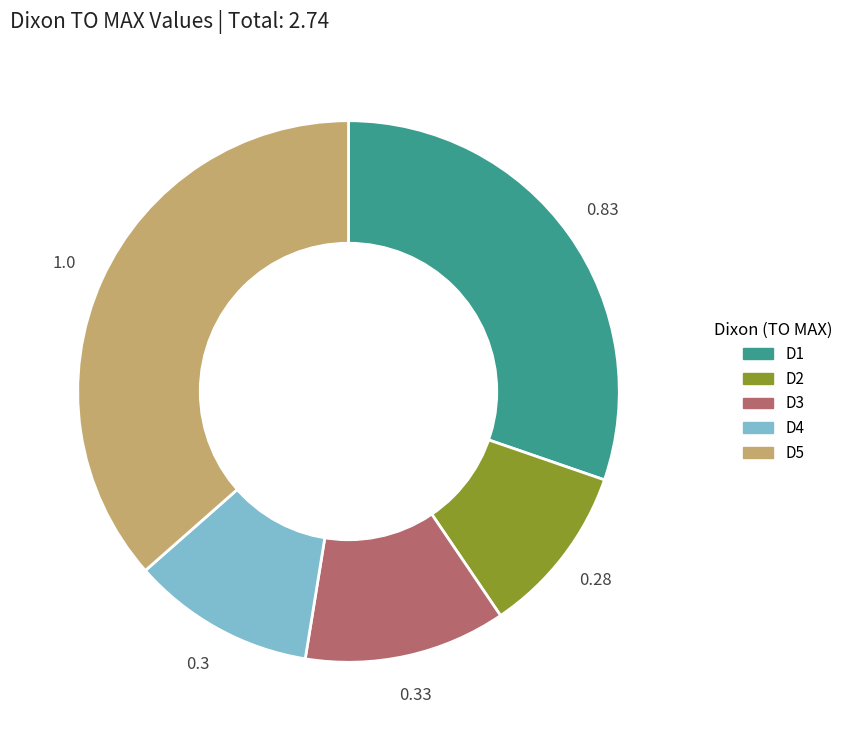

Is the sum of D5 and D2 greater than half?

No